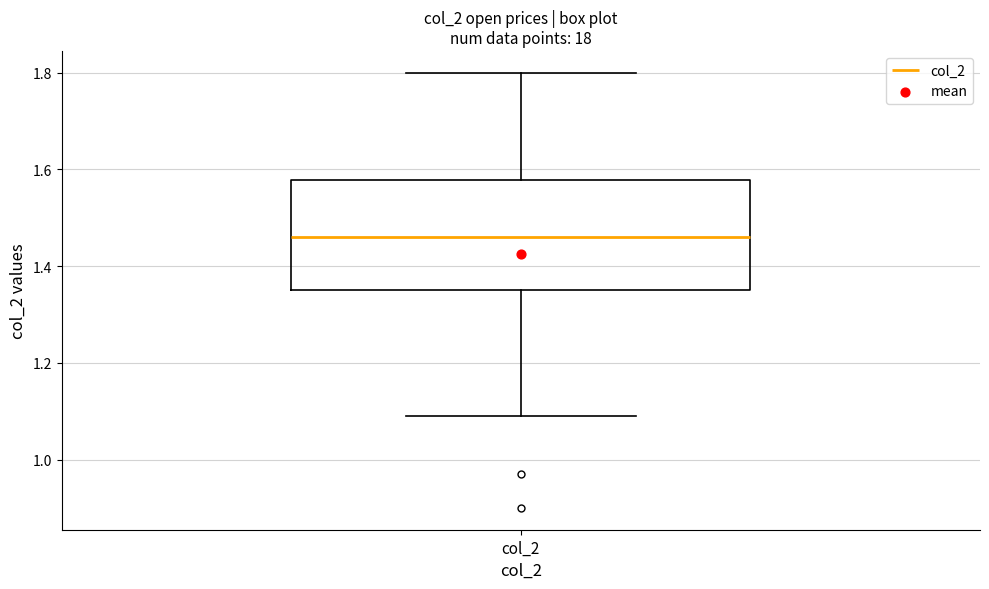

Where is the upper edge of the box for col_2 on the y-axis? The values are not printed on the chart, so give them approximately, as read against the axis.

1.58